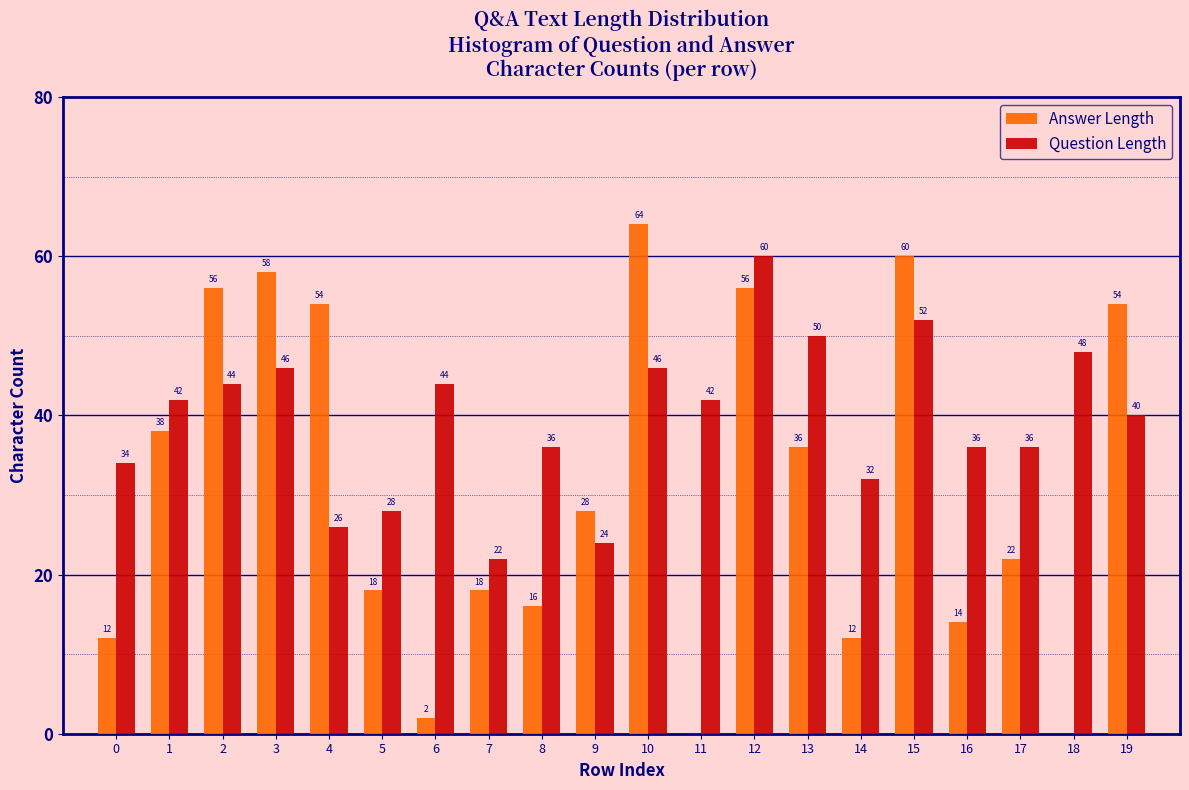

Reading left to right, list all the values displayed in this chart.

Answer Length: 0=12	1=38	2=56	3=58	4=54	5=18	6=2	7=18	8=16	9=28	10=64	11=0	12=56	13=36	14=12	15=60	16=14	17=22	18=0	19=54
Question Length: 0=34	1=42	2=44	3=46	4=26	5=28	6=44	7=22	8=36	9=24	10=46	11=42	12=60	13=50	14=32	15=52	16=36	17=36	18=48	19=40